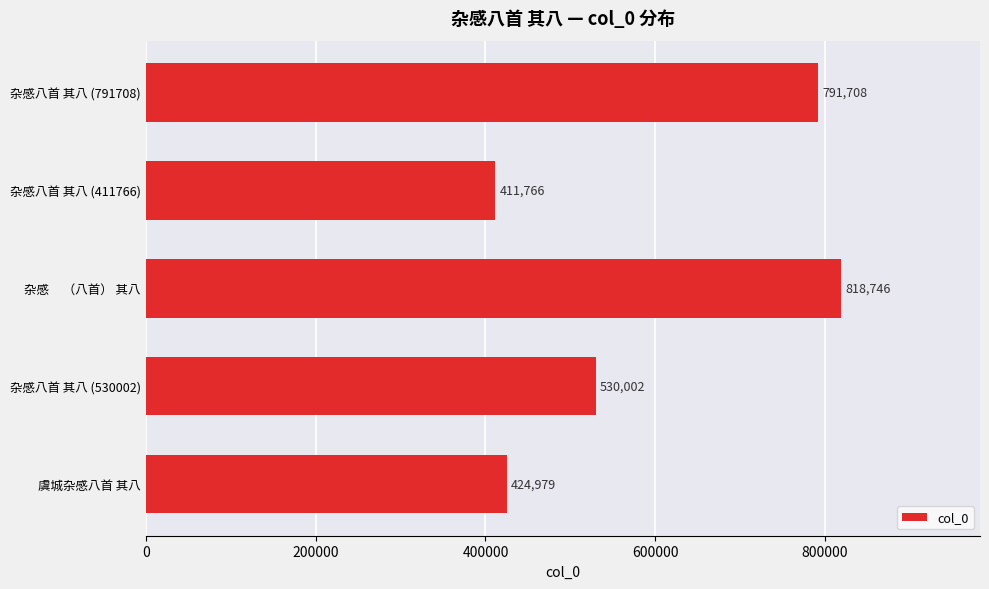

Reading top to bottom, list all the values displayed in this chart.

791708	411766	818746	530002	424979